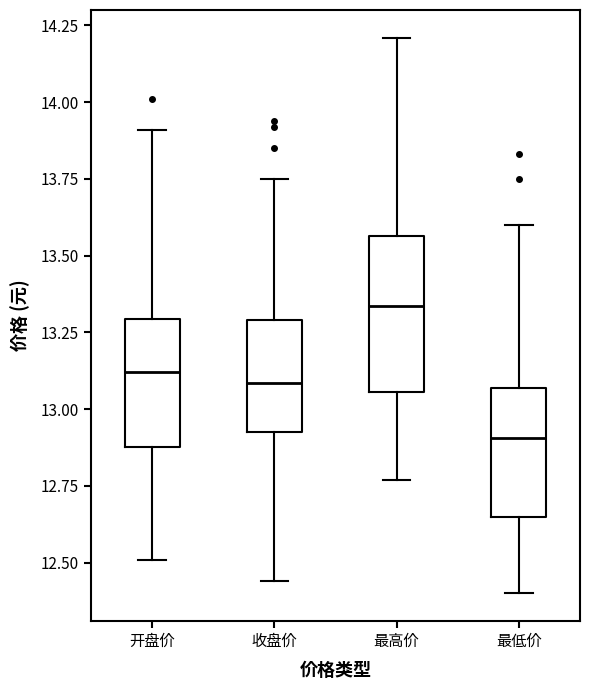

Which box's median line is the lowest?

最低价